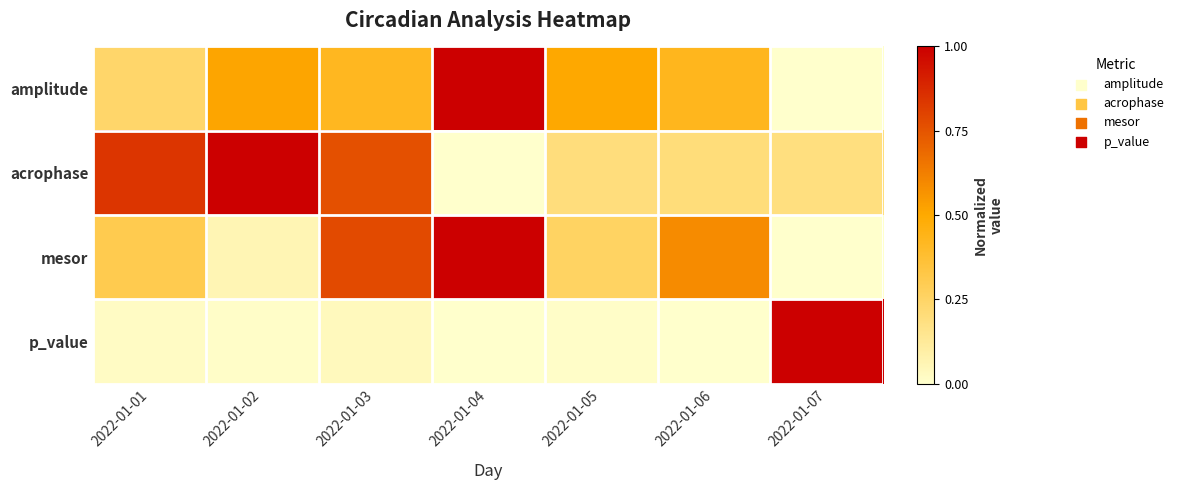

What is the total value across all series at 2022-01-02?

1.6